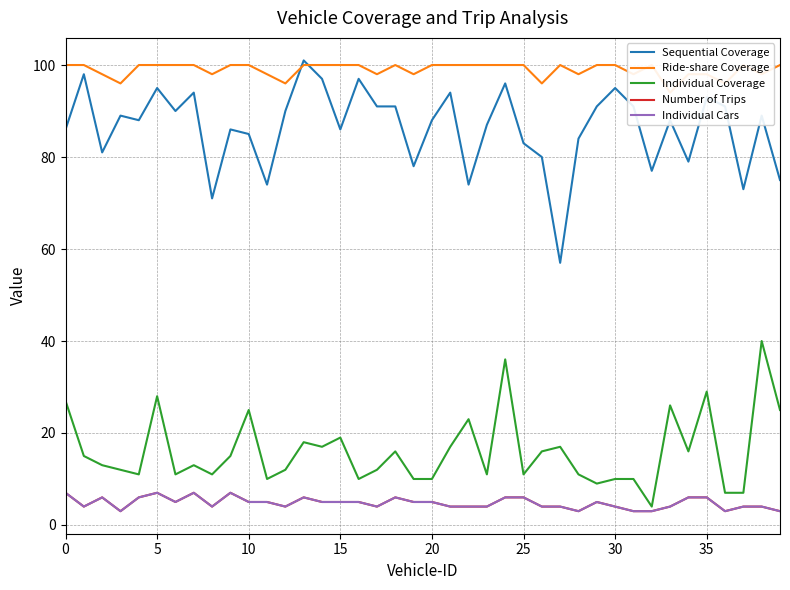

What is the minimum value shown in the chart?

3